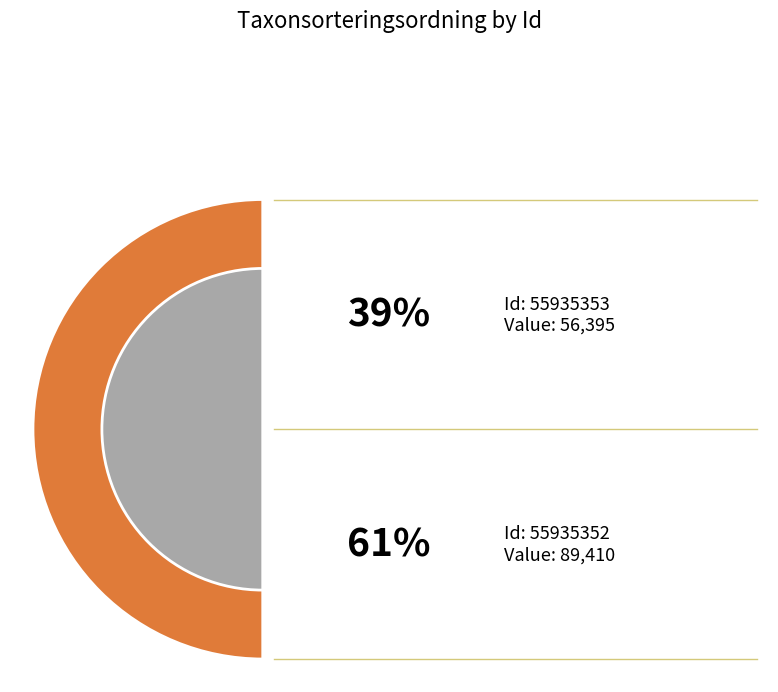

Between 55935352 and 55935353, which is larger?

55935352